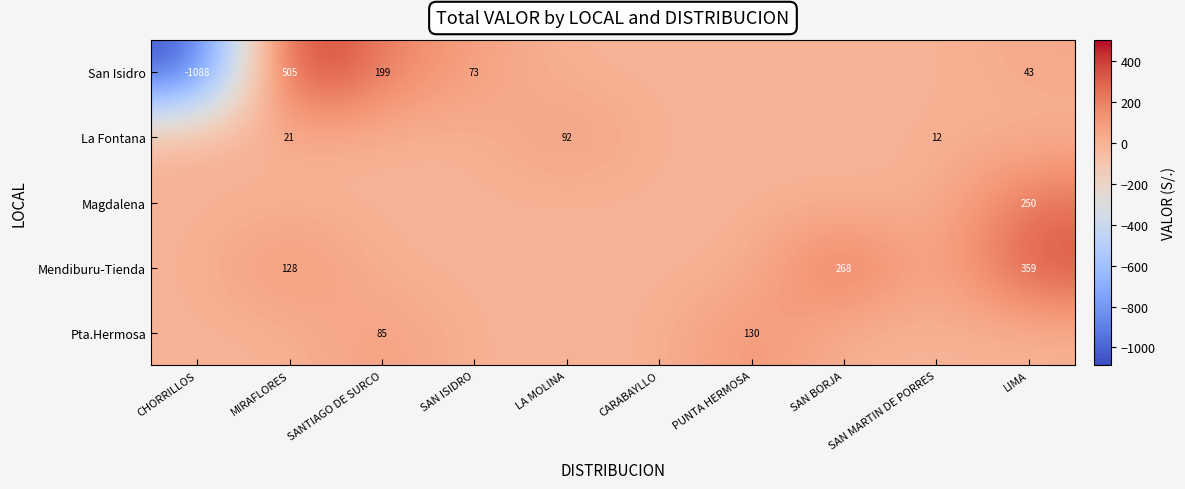

Is the value of Mendiburu-Tienda at MIRAFLORES greater than the value of San Isidro at LIMA?

Yes